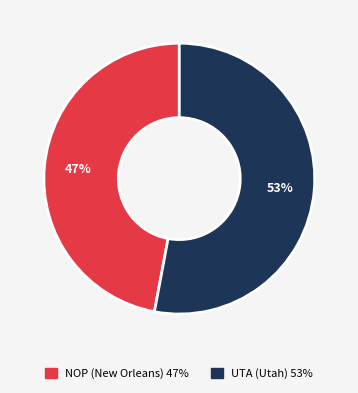

True or false: UTA (Utah) accounts for 53% of the total.

True